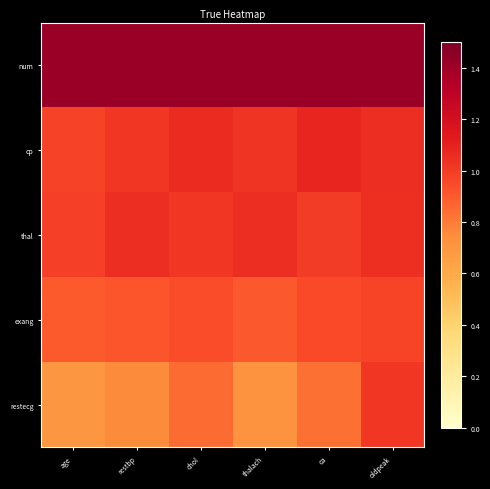

What is the difference between the highest and lowest values at chol?

0.6